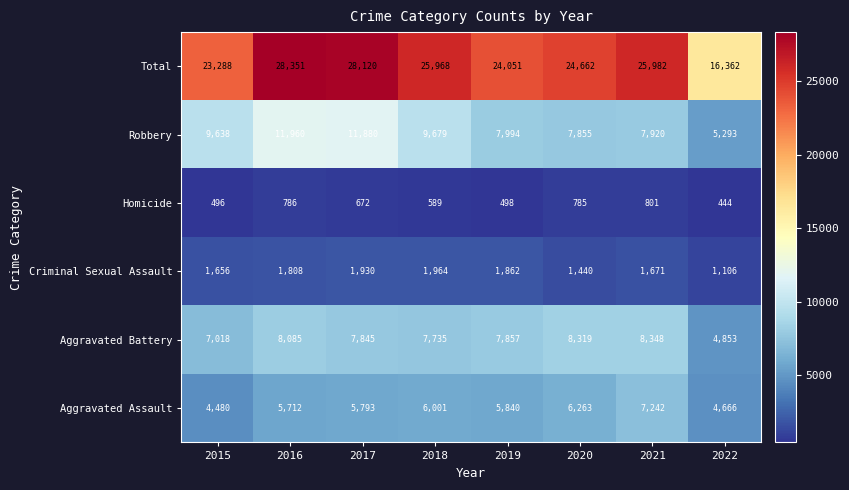

True or false: Aggravated Battery has a value of 7857 at 2019.

True